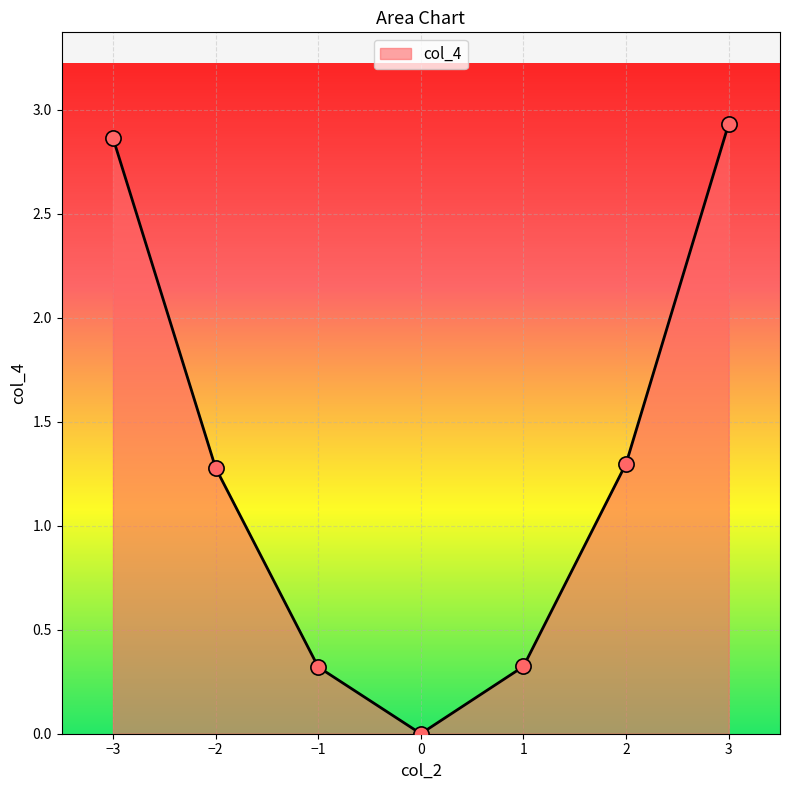

Approximately how many times larger is the value at −3 compared to 2?

2.2